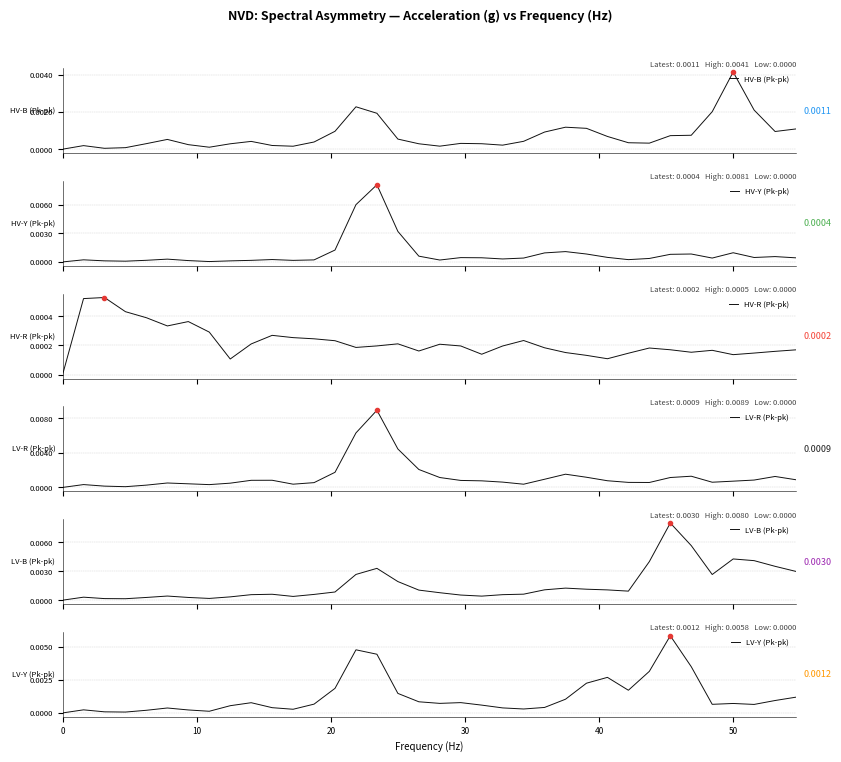

The LV-Y (Pk-pk) series shows 0.0 at 0. True or false?

True